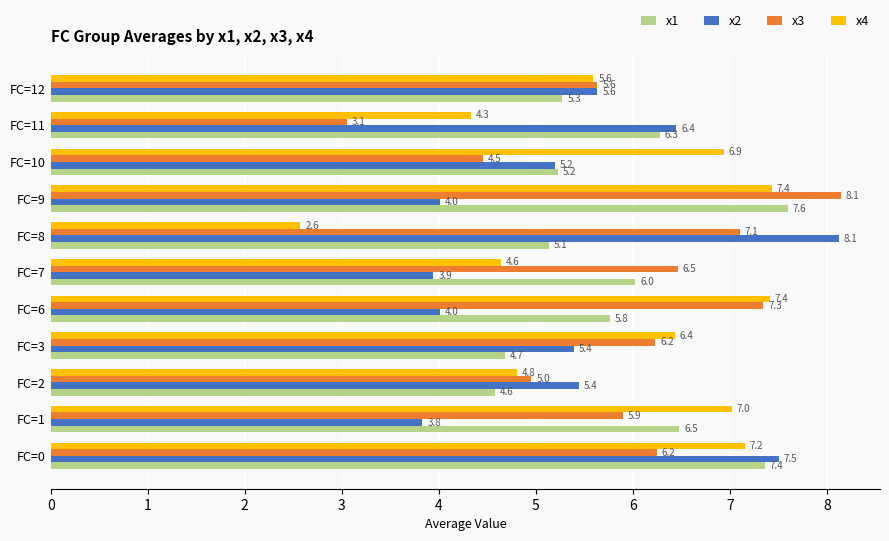

What is the greatest value displayed?

8.1